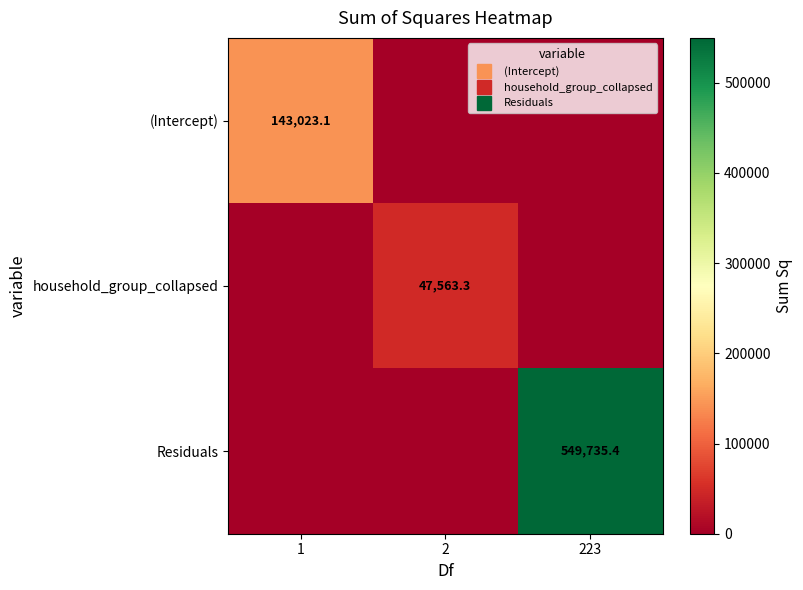

Which series has the largest total across all categories?

Residuals